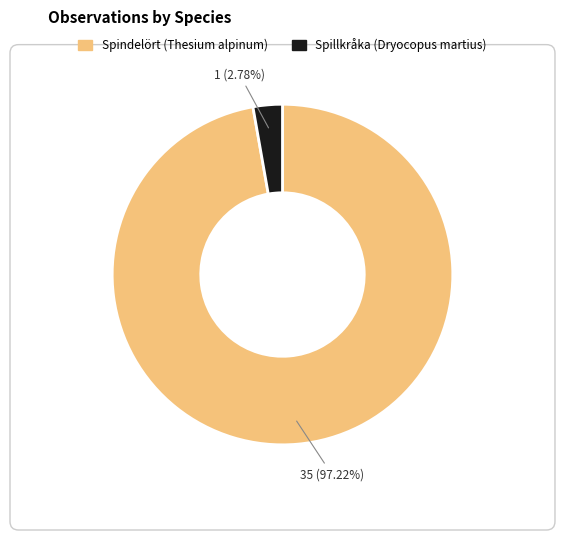

Combined, what portion of the pie is Spillkråka (Dryocopus martius) and Spindelört (Thesium alpinum)?

100.0%